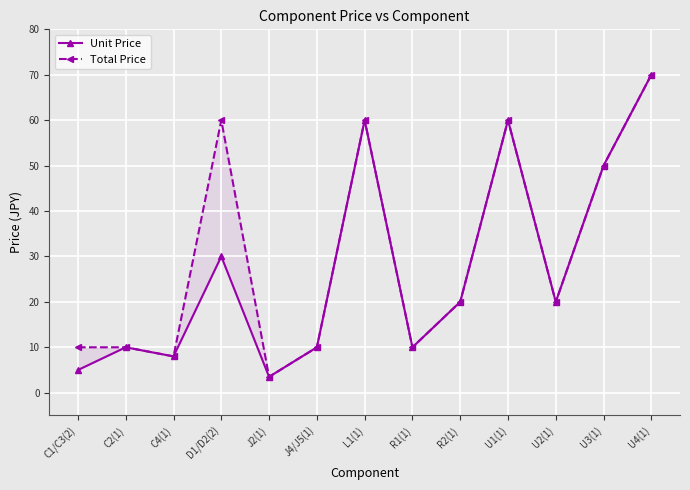

What is the average value of the Total Price series?

30.1